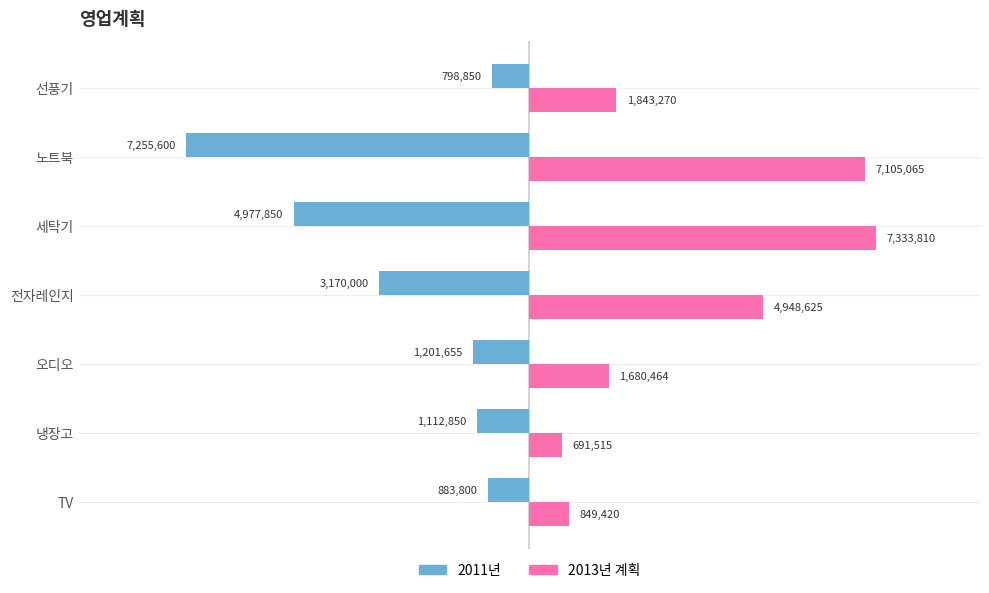

True or false: 2011년 has a value of 1648223.0 at 냉장고.

False